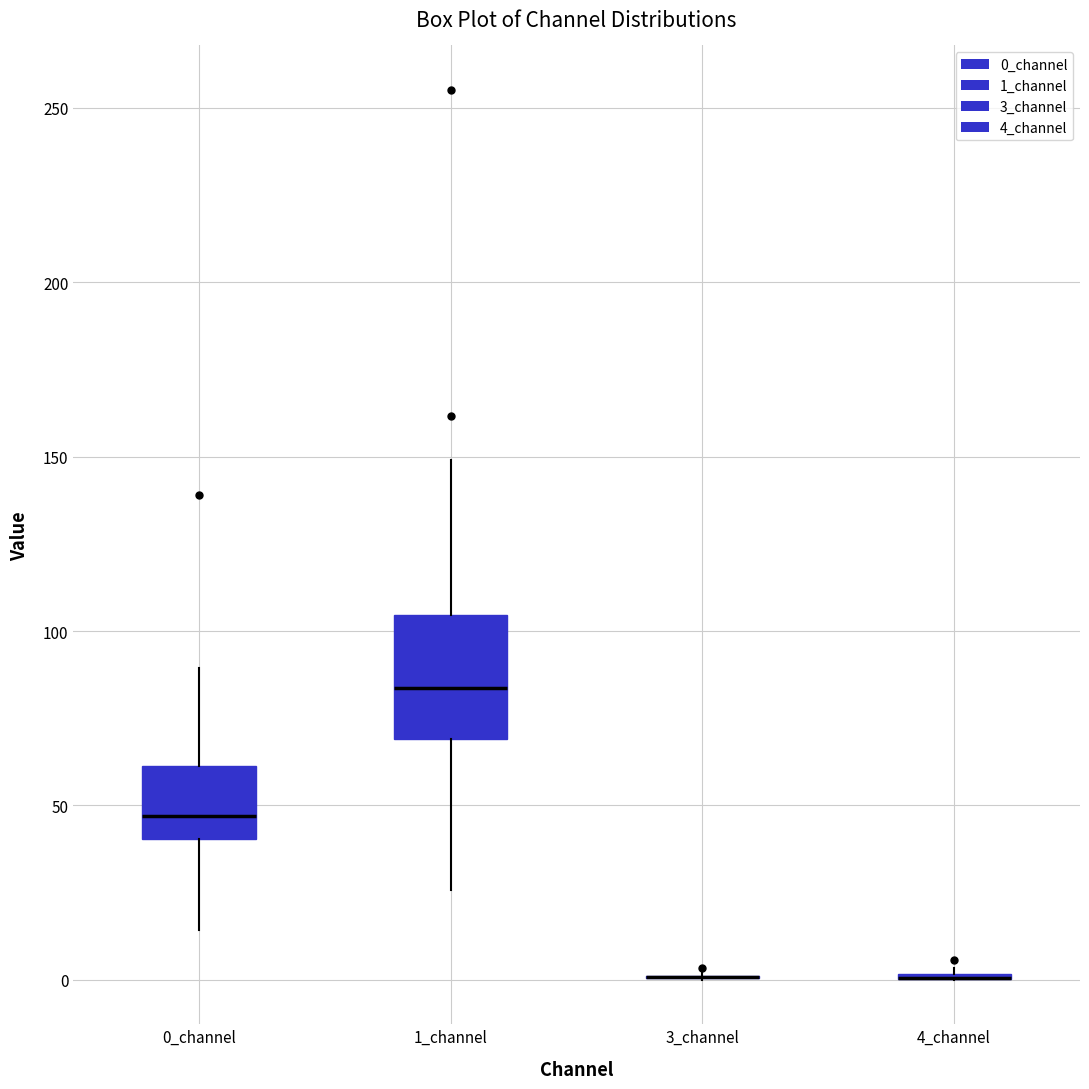

Reading left to right, transcribe this box plot: for each box, give where its median line is, the range the box spans, and where its two whiskers end, as read against the y-axis. The values are not printed on the chart, so give them approximately, as read against the axis.

0_channel: median 45, box 40 to 60, whiskers 15 to 90
1_channel: median 85, box 70 to 105, whiskers 25 to 150
3_channel: box collapsed to a line at 0, whiskers 0 to 0
4_channel: box collapsed to a line at 0, whiskers 0 to 5